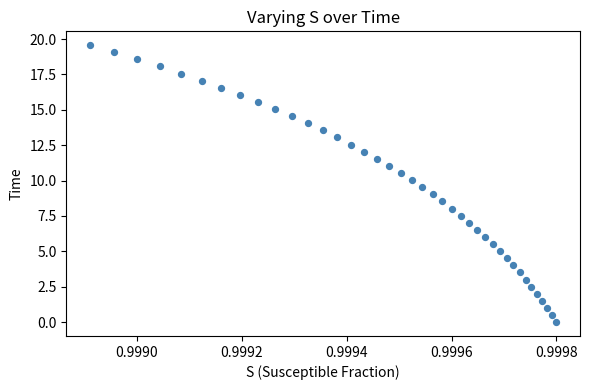

What is the range of Y values (max minus min)?

19.6